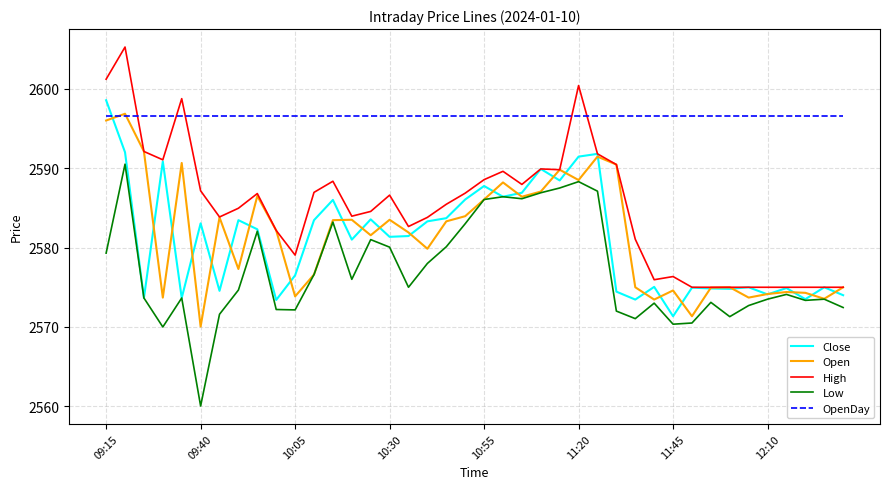

Which series has the largest total across all categories?

OpenDay